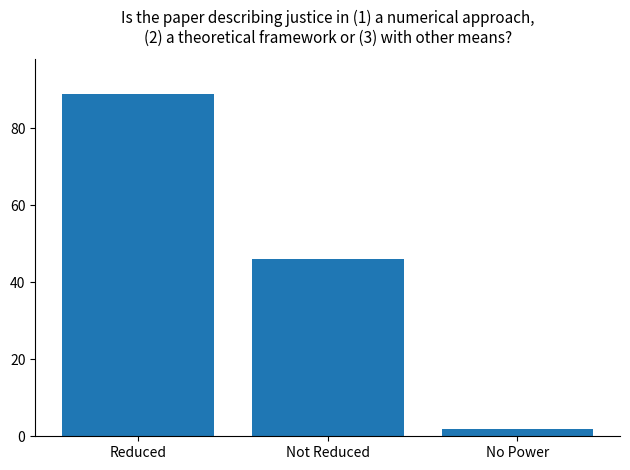

Which label corresponds to the largest value in the chart?

Reduced